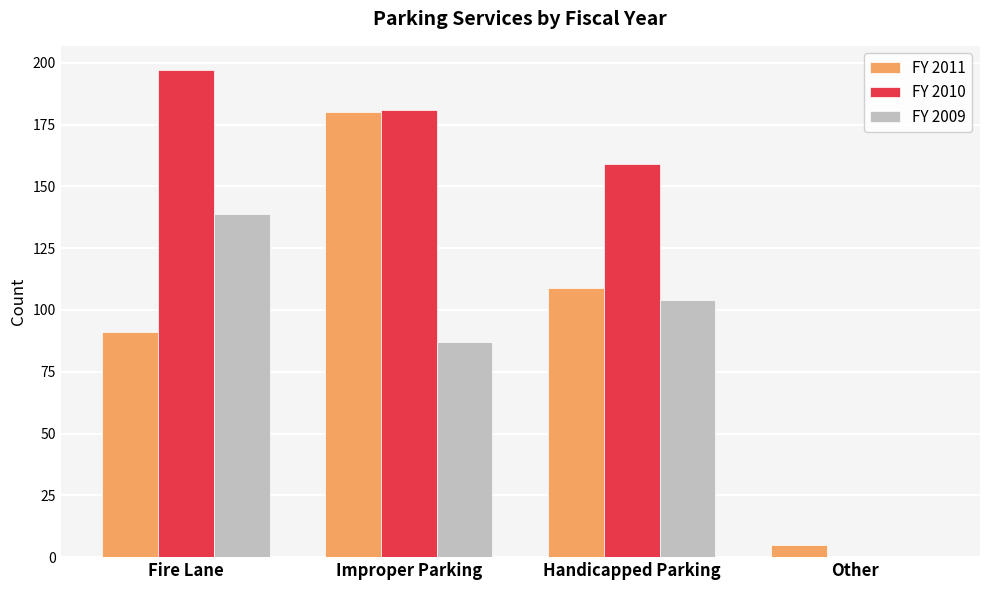

At which label does FY 2010 first exceed 181?

Fire Lane